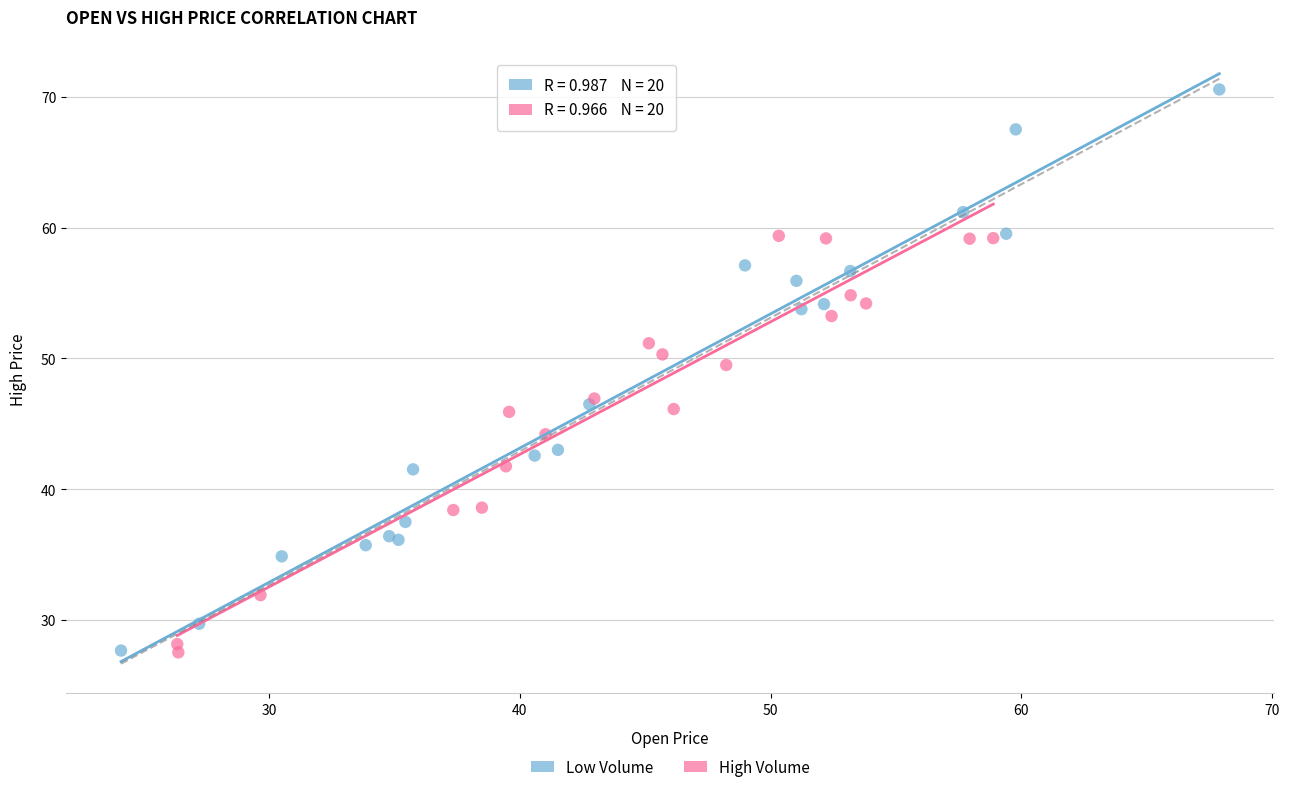

Which series has the widest spread of Y values?

Low Volume